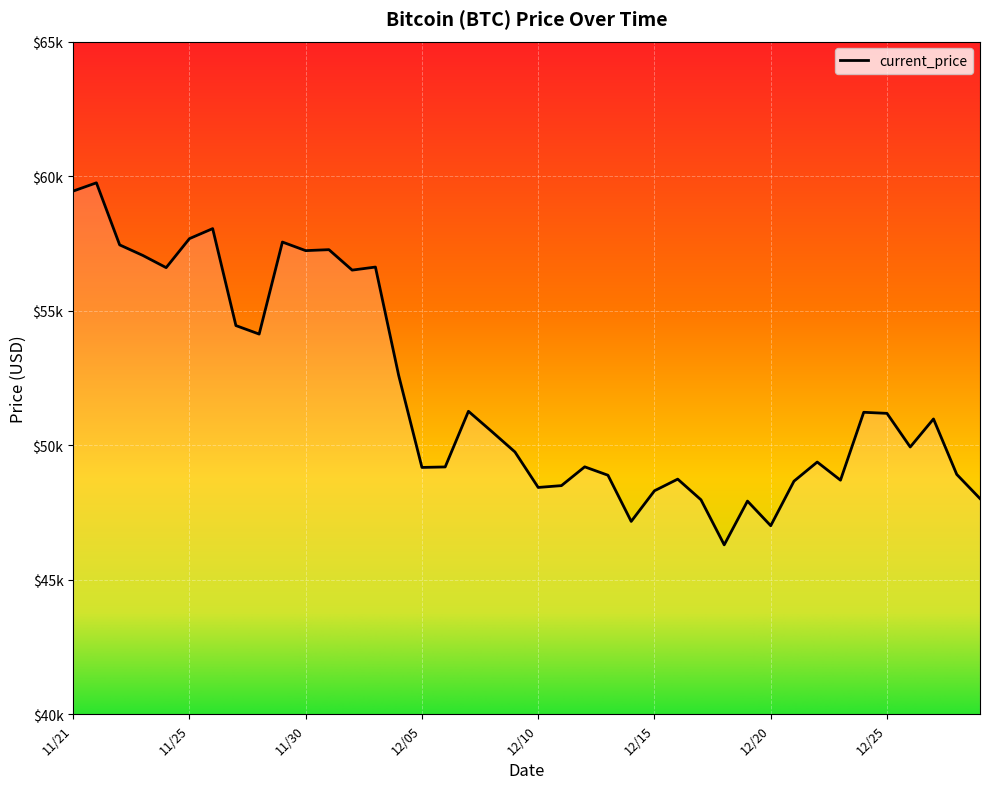

What is the maximum value shown in the chart?

59749